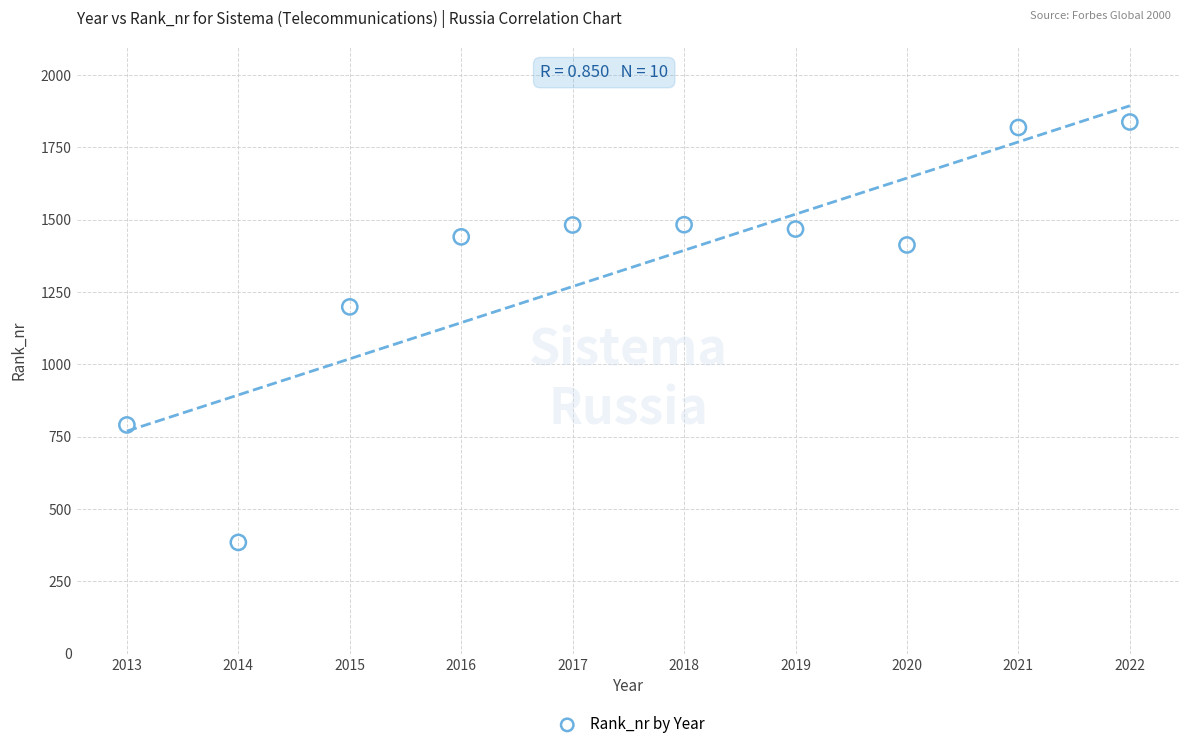

What Y value in the scatter plot is closest to 1110?

1198